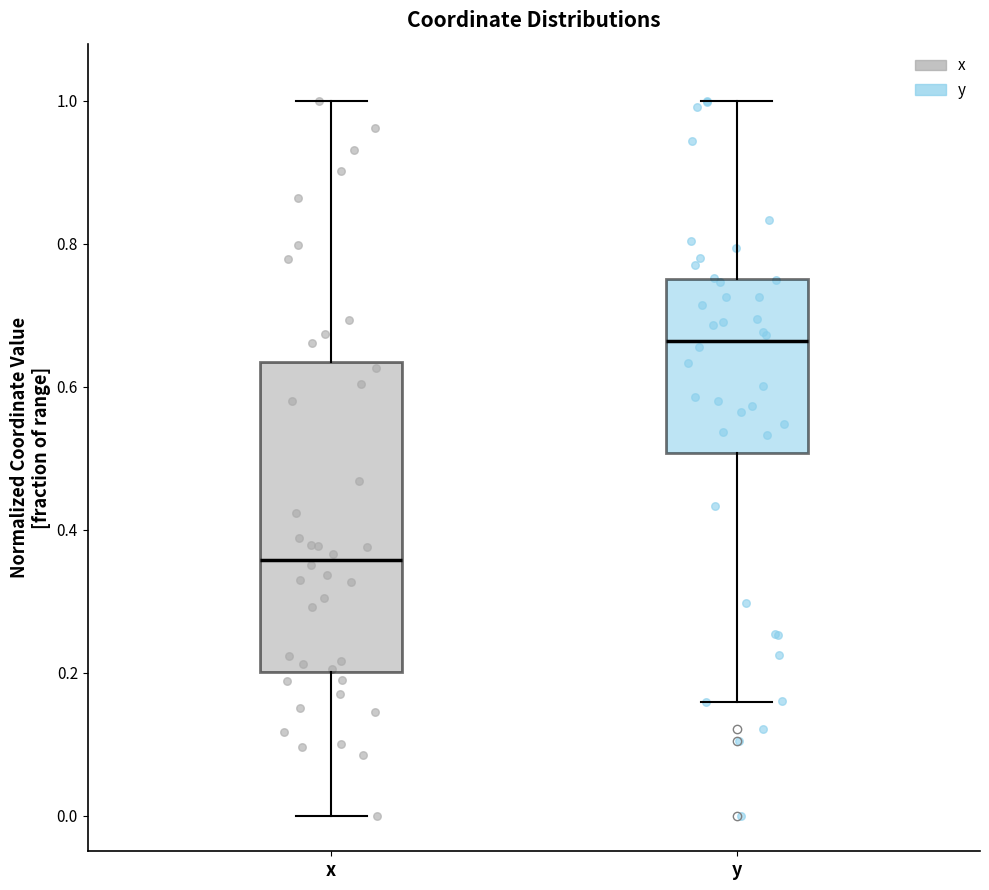

Comparing the boxes themselves (not the whiskers), which one is the tallest?

x